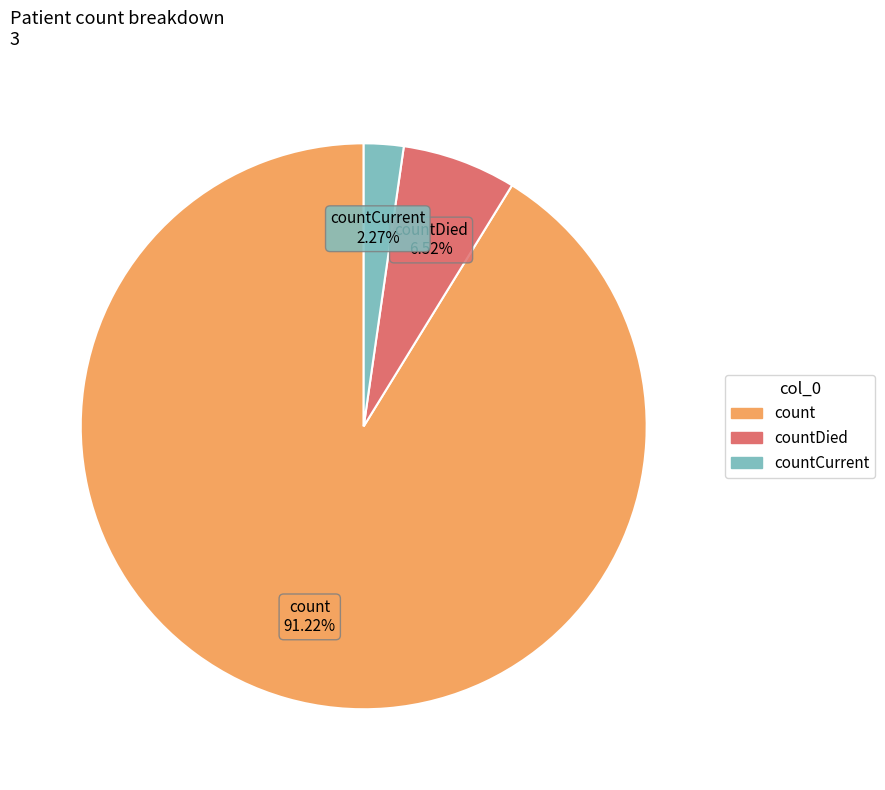

How many segments does this pie chart have?

3